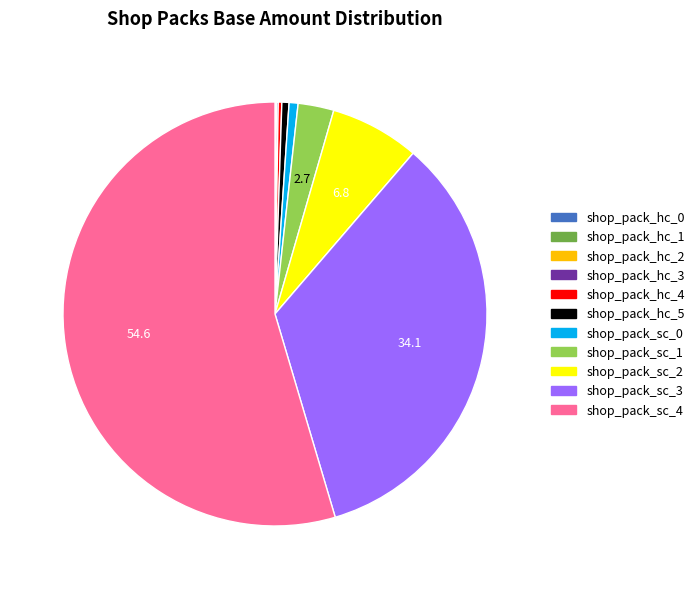

Is it true that shop_pack_sc_1 is 3% of the pie?

True